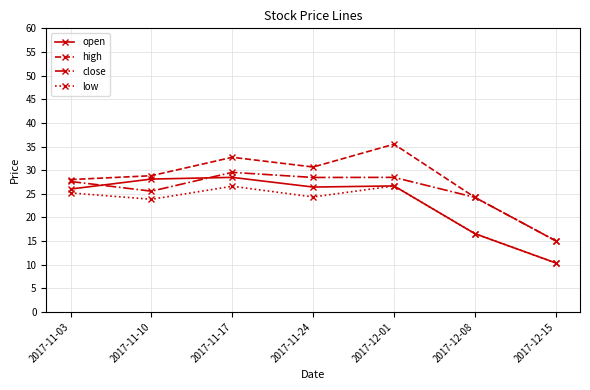

Is the value of close at 2017-12-15 greater than the value of open at 2017-12-01?

No